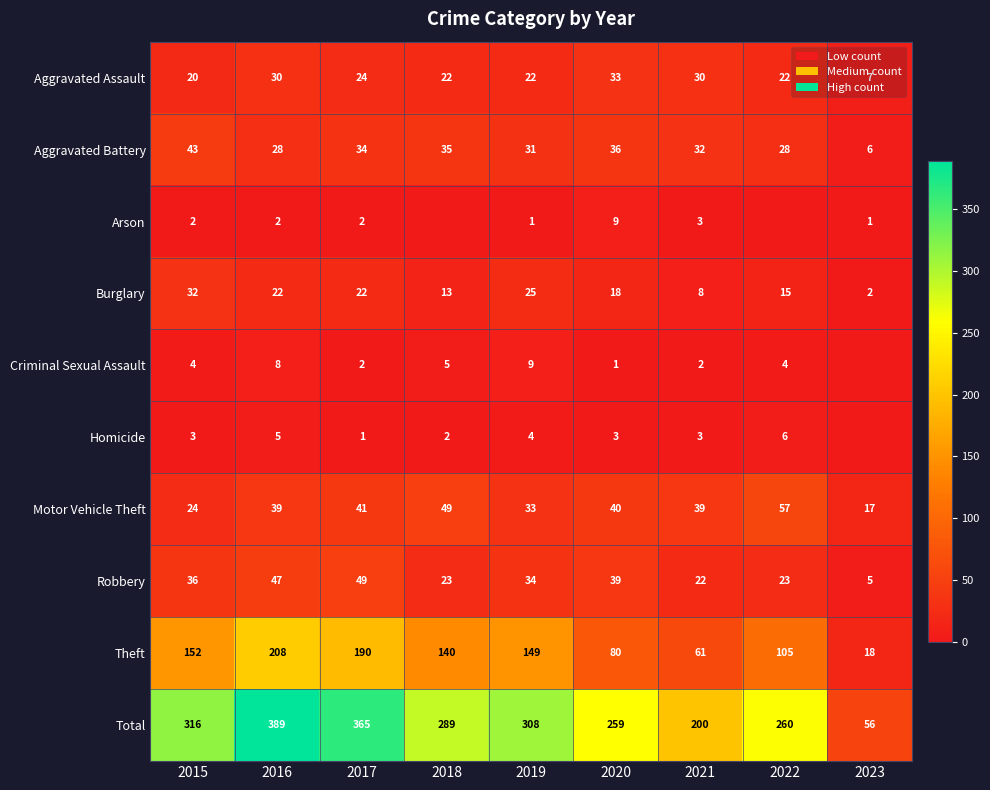

Which has a higher value, 2019 or 2022?

2019